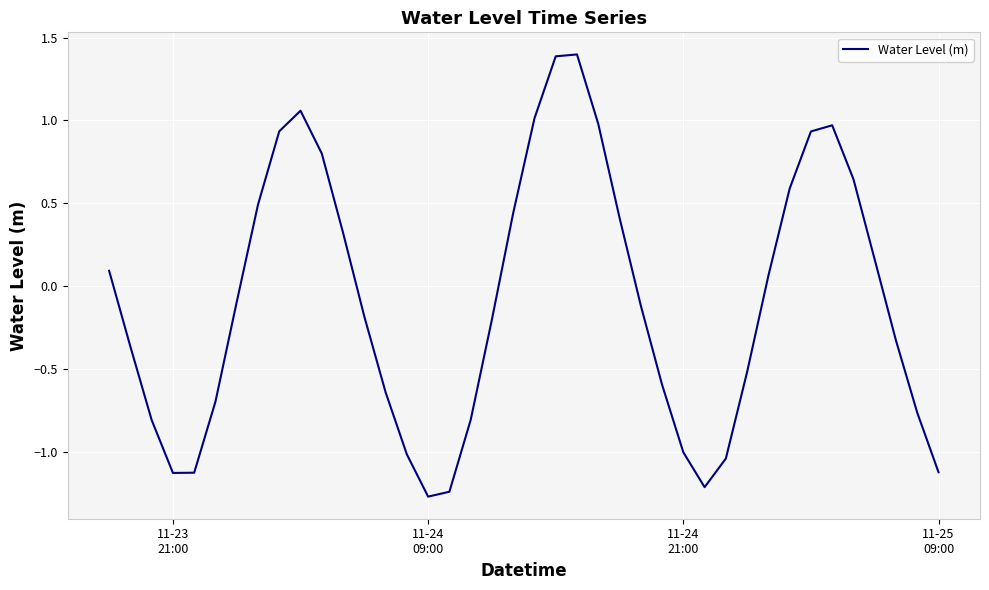

What is the difference between the maximum and minimum values?

2.7